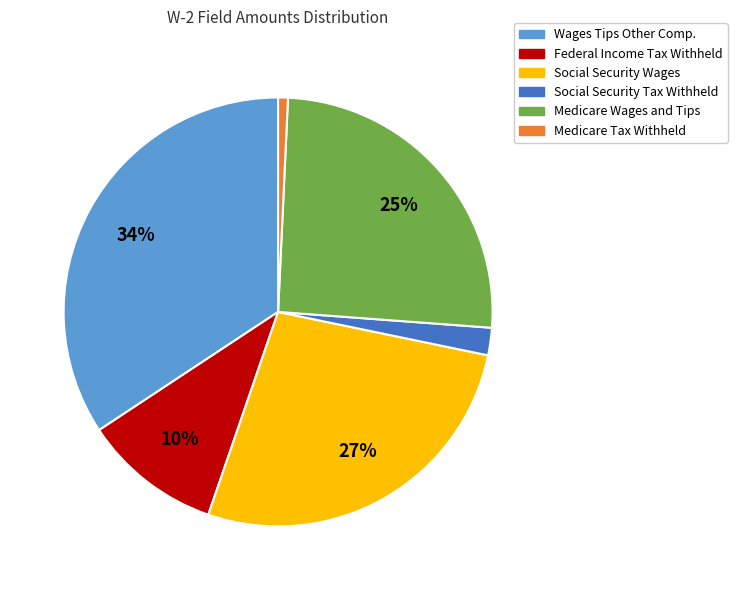

To the nearest percent, what is the average slice percentage?

17%